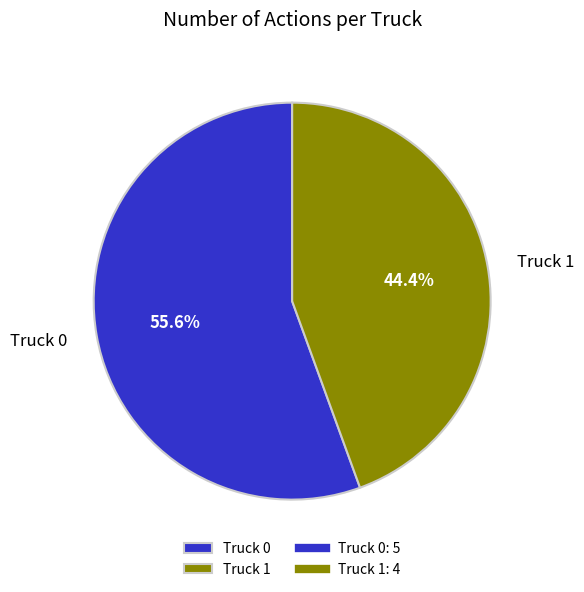

What portion of the pie excludes Truck 0?

44.4%